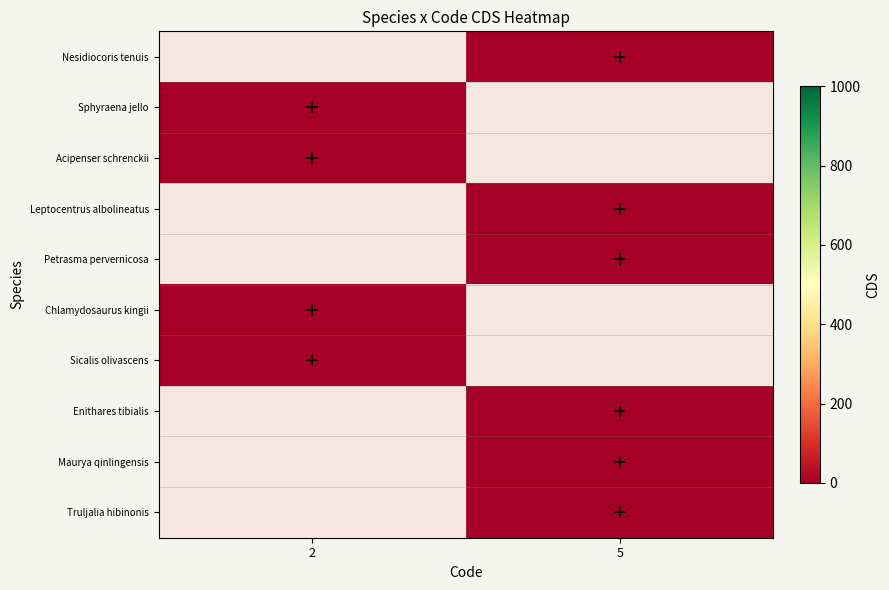

Which has a higher value, 2 or 5?

5